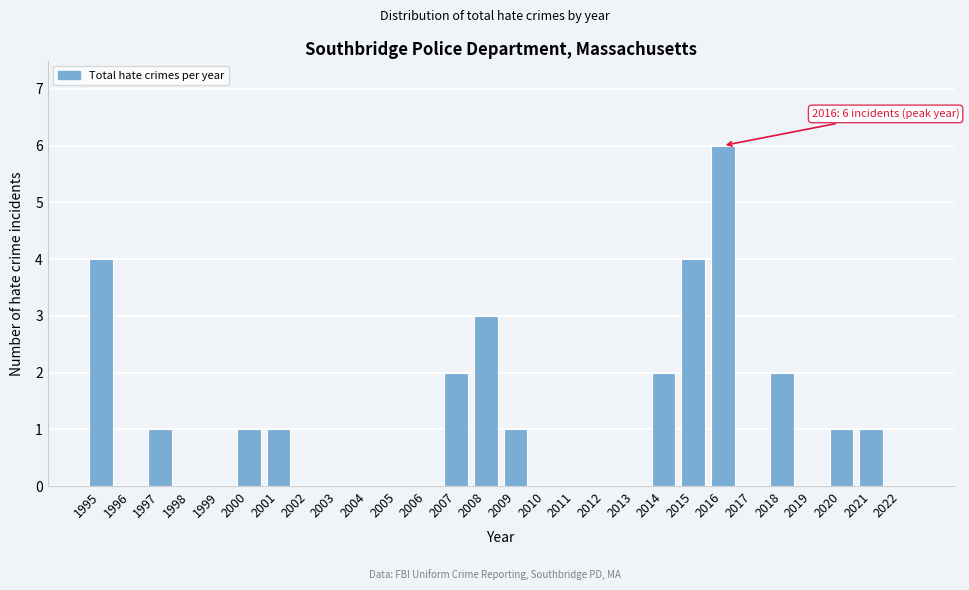

Reading right to left, transcribe all the data shown in this chart.

2022=0	2021=1	2020=1	2019=0	2018=2	2017=0	2016=6	2015=4	2014=2	2013=0	2012=0	2011=0	2010=0	2009=1	2008=3	2007=2	2006=0	2005=0	2004=0	2003=0	2002=0	2001=1	2000=1	1999=0	1998=0	1997=1	1996=0	1995=4